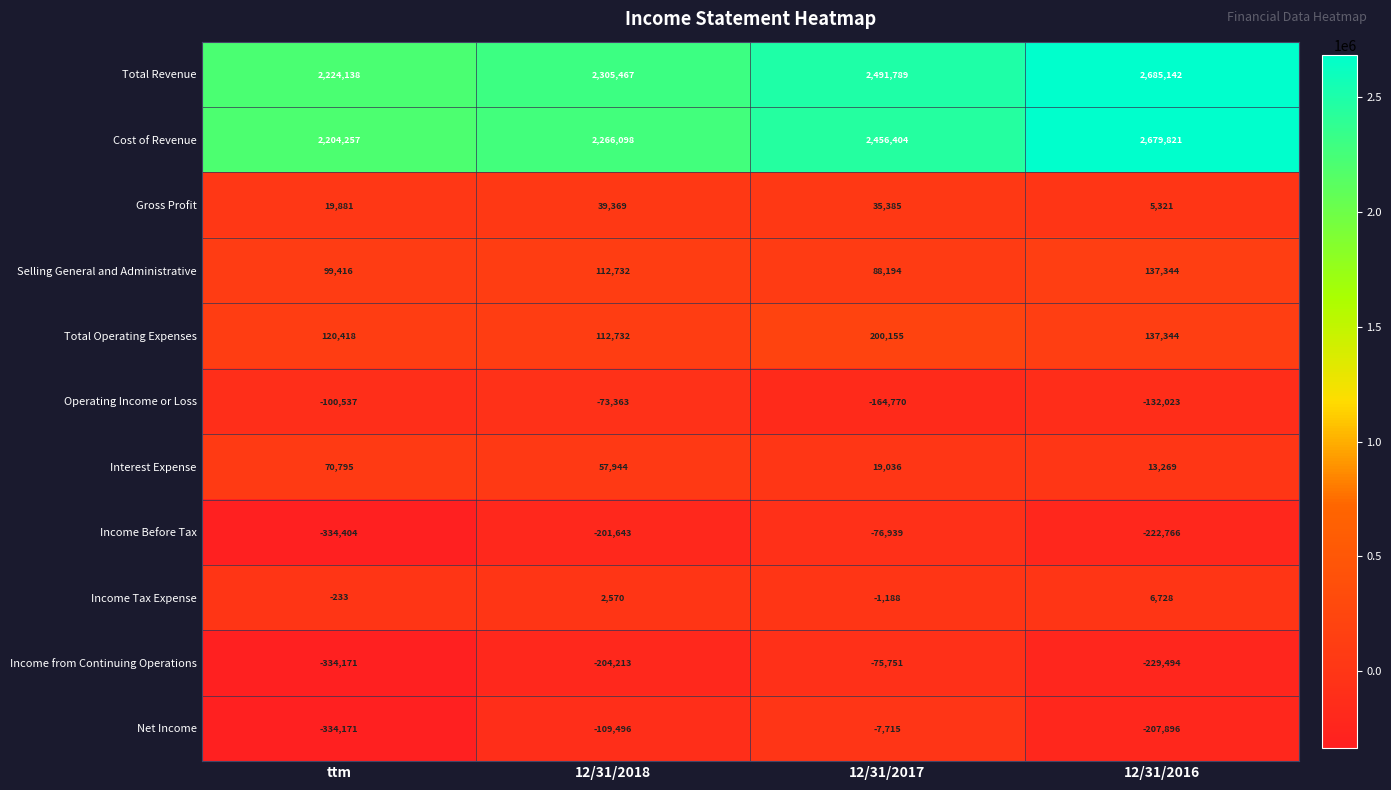

How many values in the Income Tax Expense series are below 2570?

2